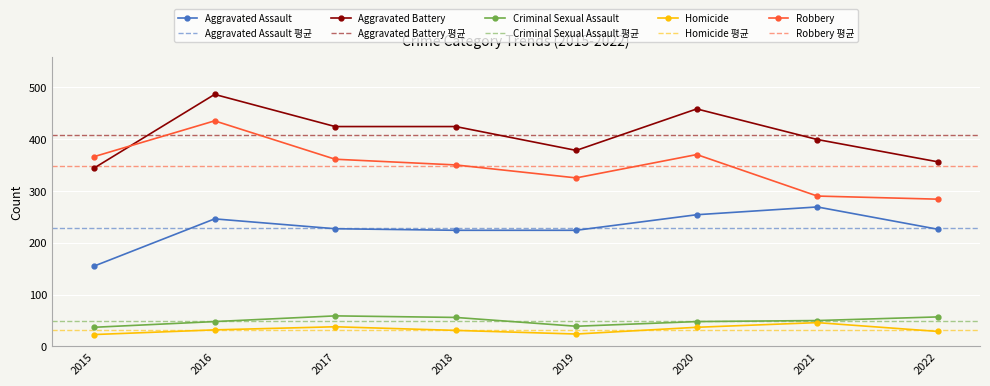

Is it true that Aggravated Battery equals 424 at 2017?

True